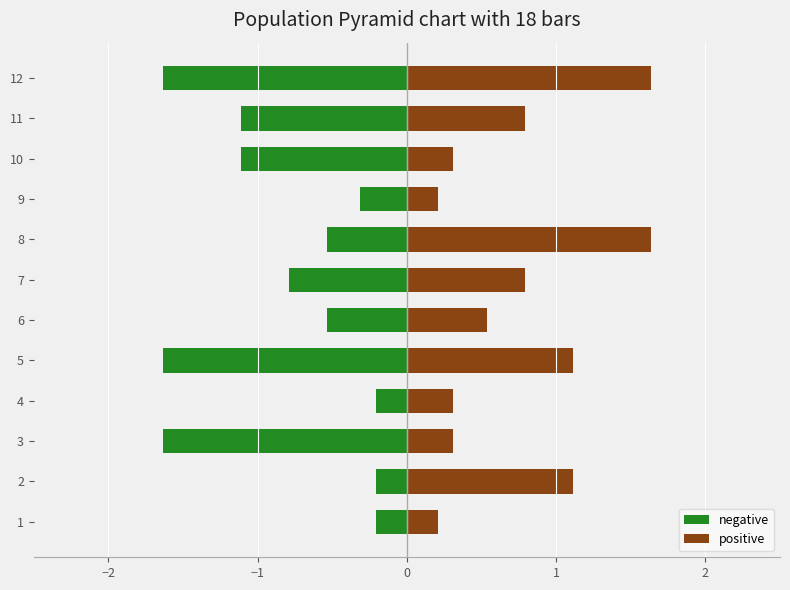

What is the sum of all negative values?

-9.9